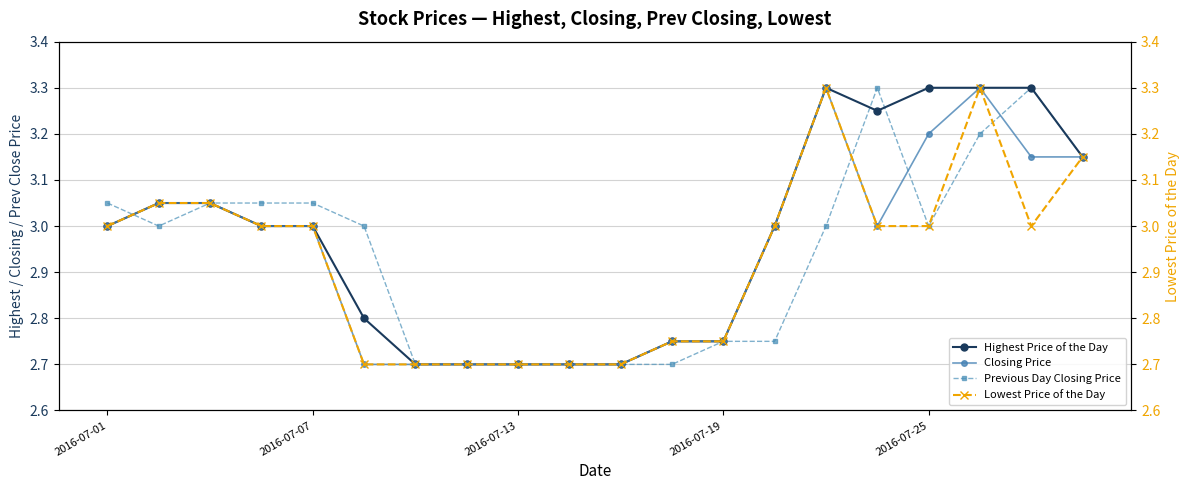

True or false: Highest Price of the Day has more than 0 interior local peaks.

True